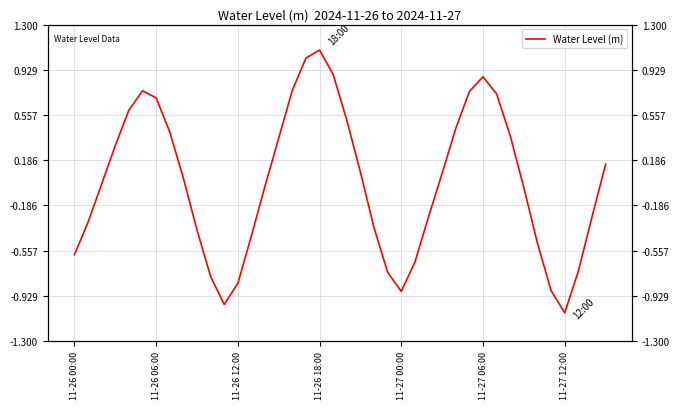

Does the chart have visible grid lines?

Yes